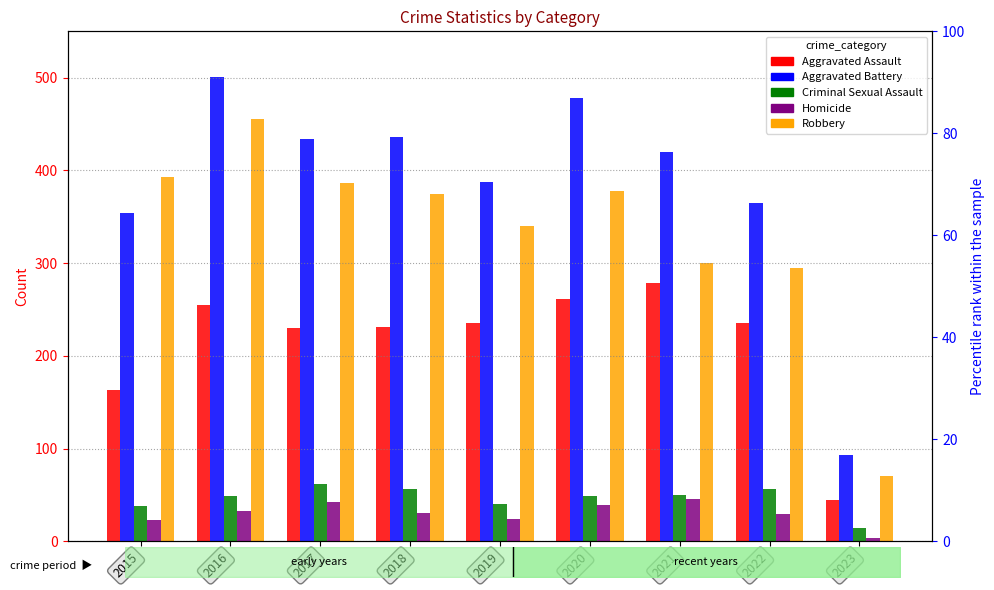

The Robbery series shows 378 at 2020. True or false?

True